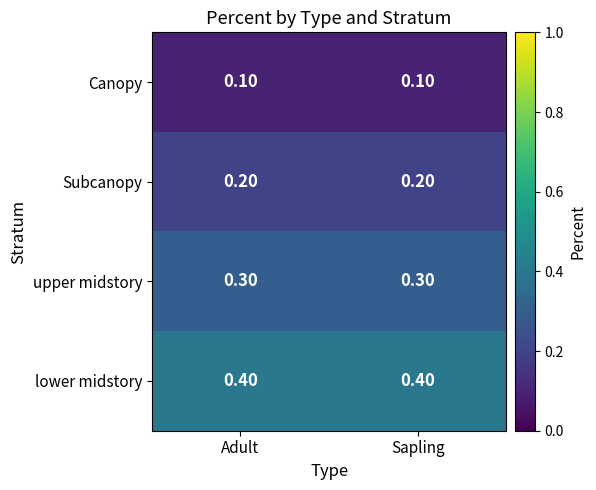

Rank the series at Sapling from highest to lowest value.

lower midstory, upper midstory, Subcanopy, Canopy